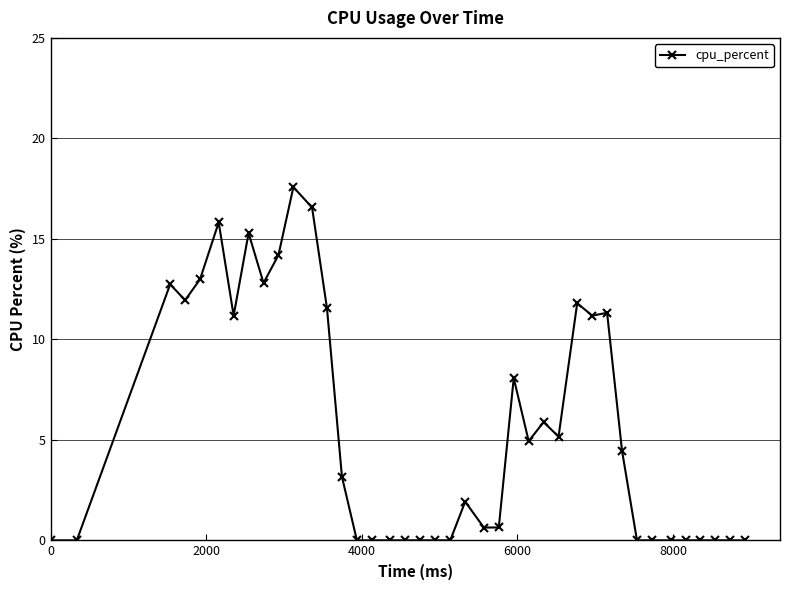

What is the value of the 5th point from the left?

13.0